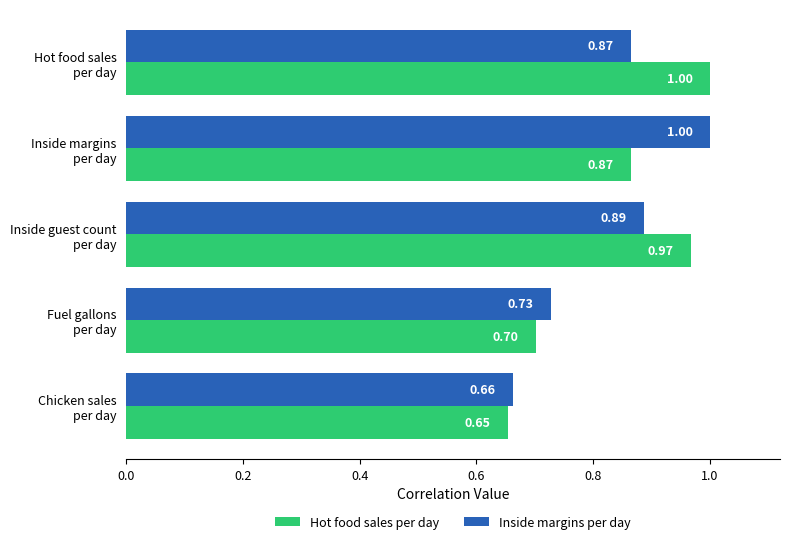

What is the average value of the Hot food sales per day series?

0.8